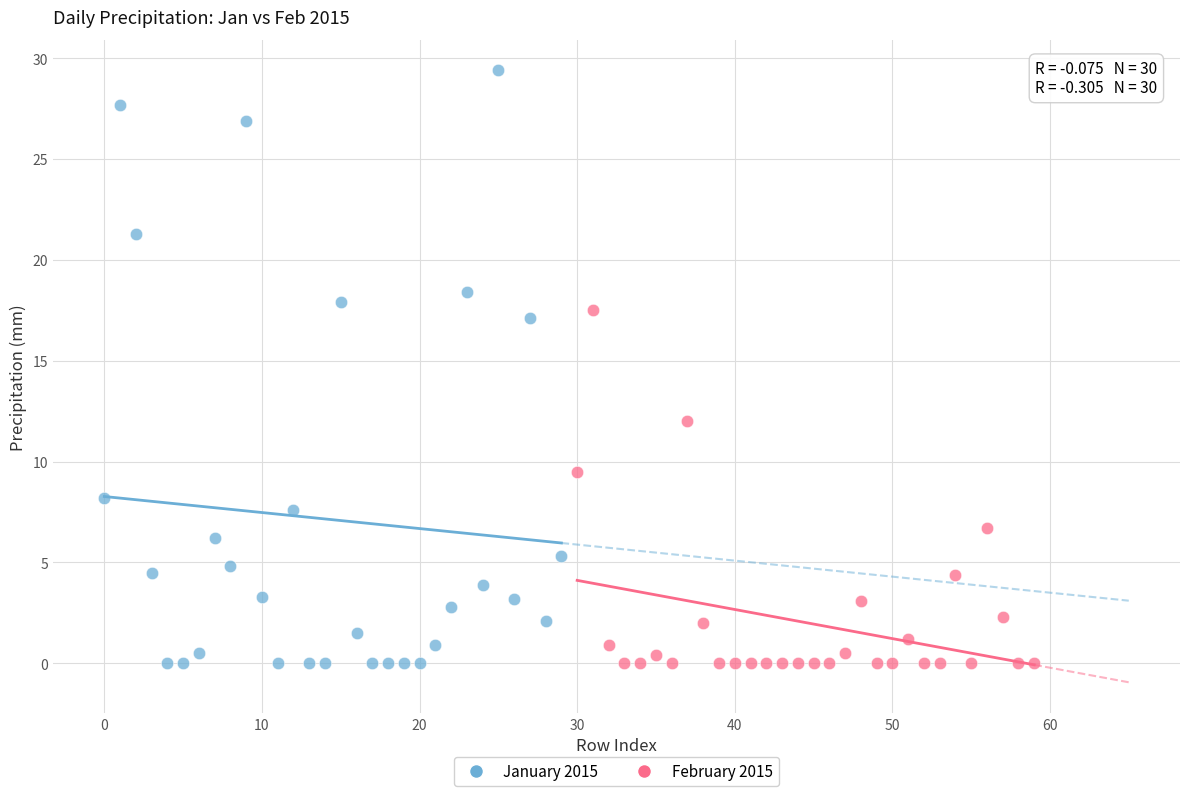

Which series contains the highest Y value?

January 2015